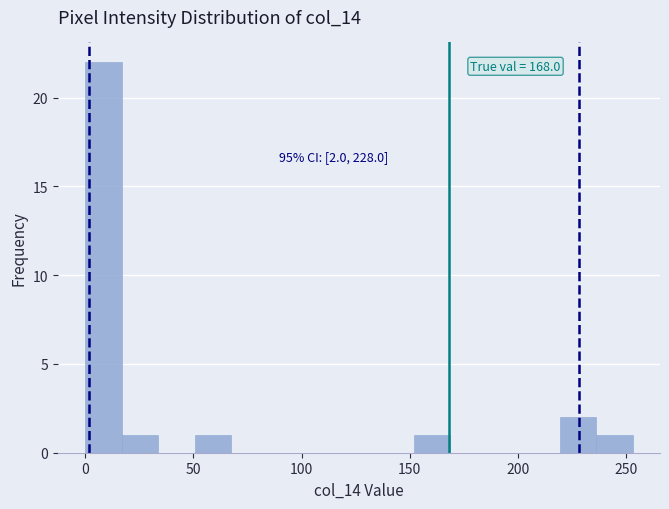

Around what value on the x-axis is the tallest bar? Give the approximate position of its centre, as read against the axis.

10